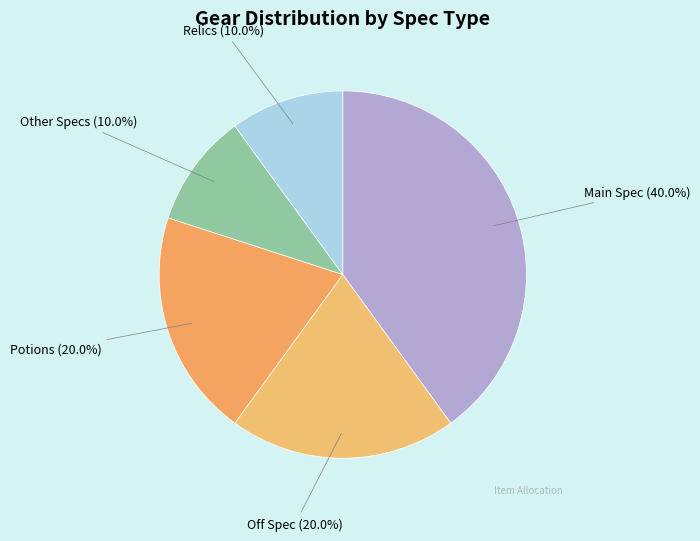

Is it true that Relics is 15% of the pie?

False